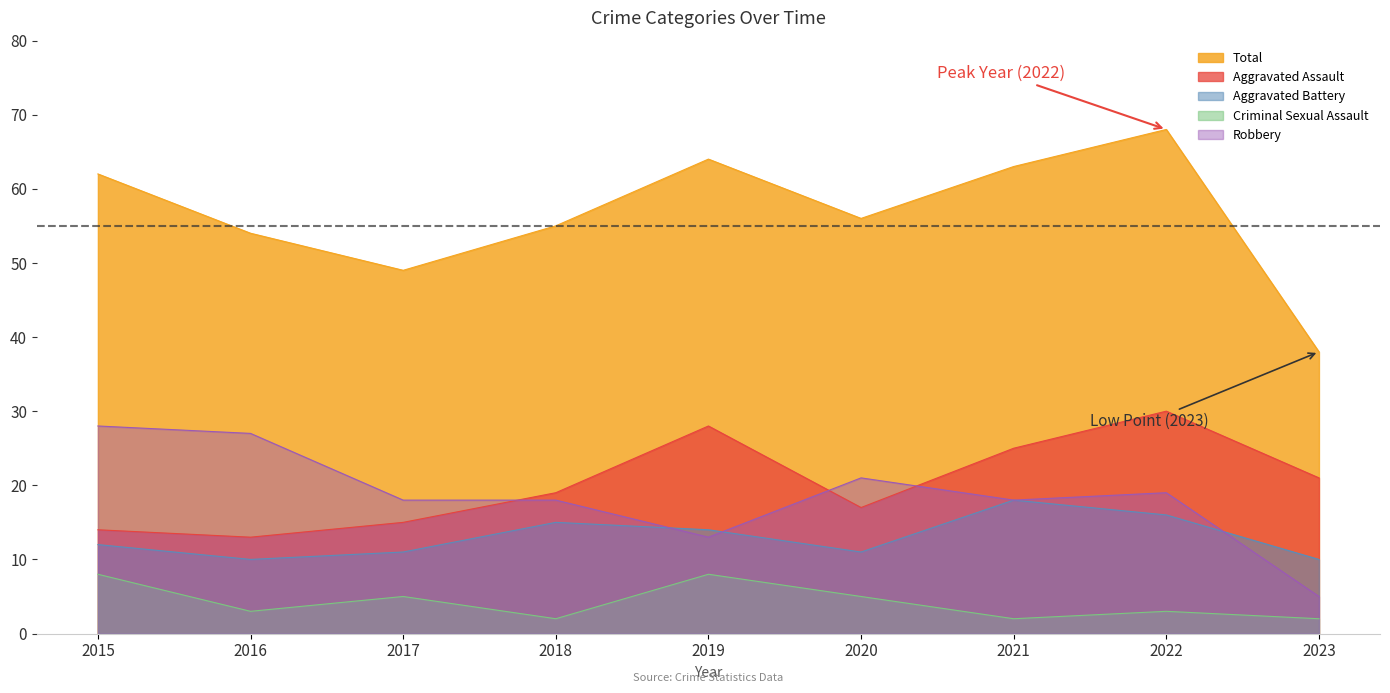

Reading left to right, what are all the values shown in this chart?

Aggravated Assault: 2015=14	2016=13	2017=15	2018=19	2019=28	2020=17	2021=25	2022=30	2023=21
Aggravated Battery: 2015=12	2016=10	2017=11	2018=15	2019=14	2020=11	2021=18	2022=16	2023=10
Criminal Sexual Assault: 2015=8	2016=3	2017=5	2018=2	2019=8	2020=5	2021=2	2022=3	2023=2
Robbery: 2015=28	2016=27	2017=18	2018=18	2019=13	2020=21	2021=18	2022=19	2023=5
Total: 2015=62	2016=54	2017=49	2018=55	2019=64	2020=56	2021=63	2022=68	2023=38